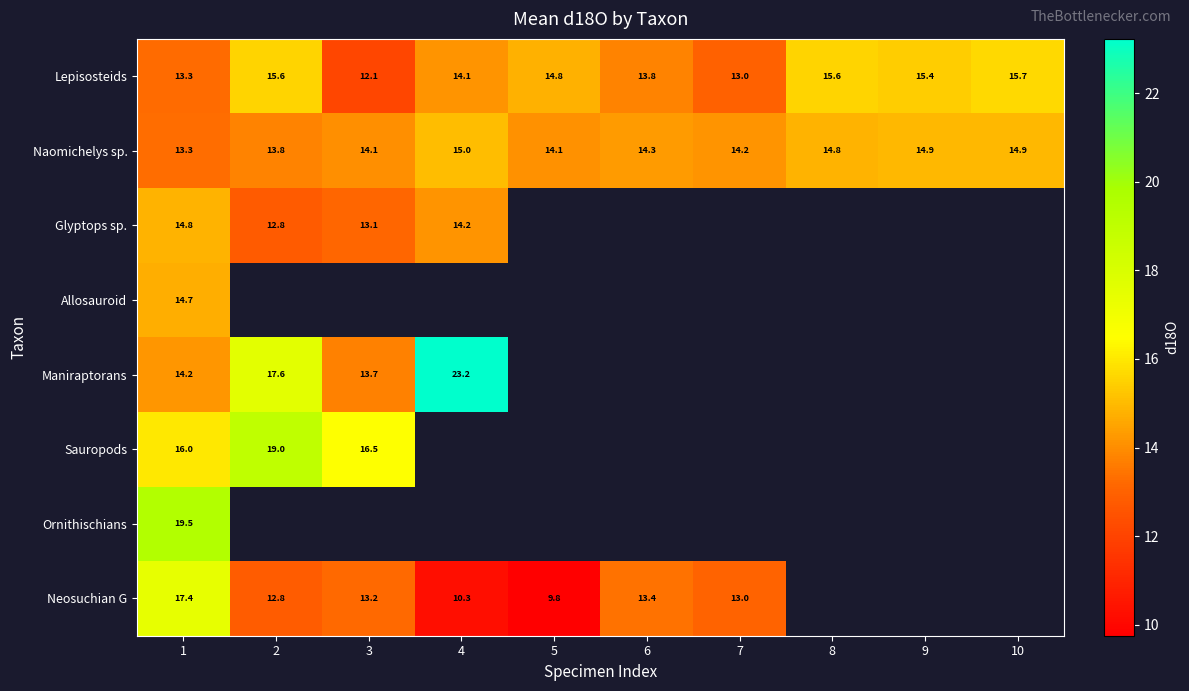

The value of Glyptops sp. at 1 is 14.8. True or false?

True